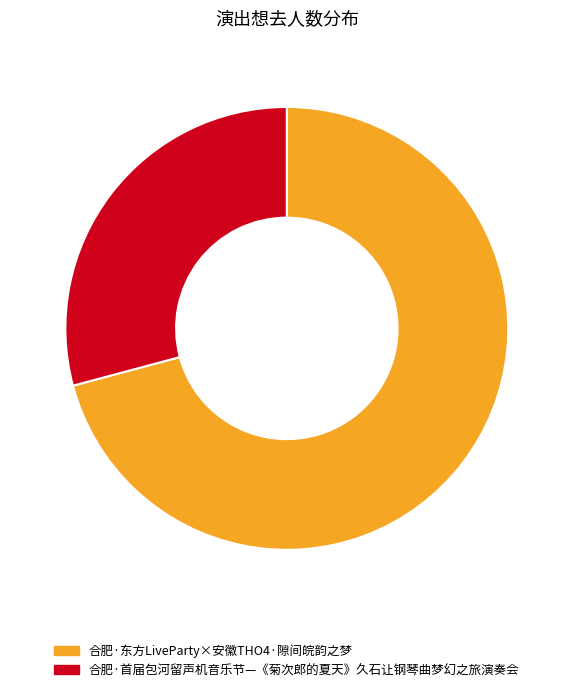

Is it true that 合肥·东方LiveParty×安徽THO4·隙间皖韵之梦 is 71% of the pie?

True